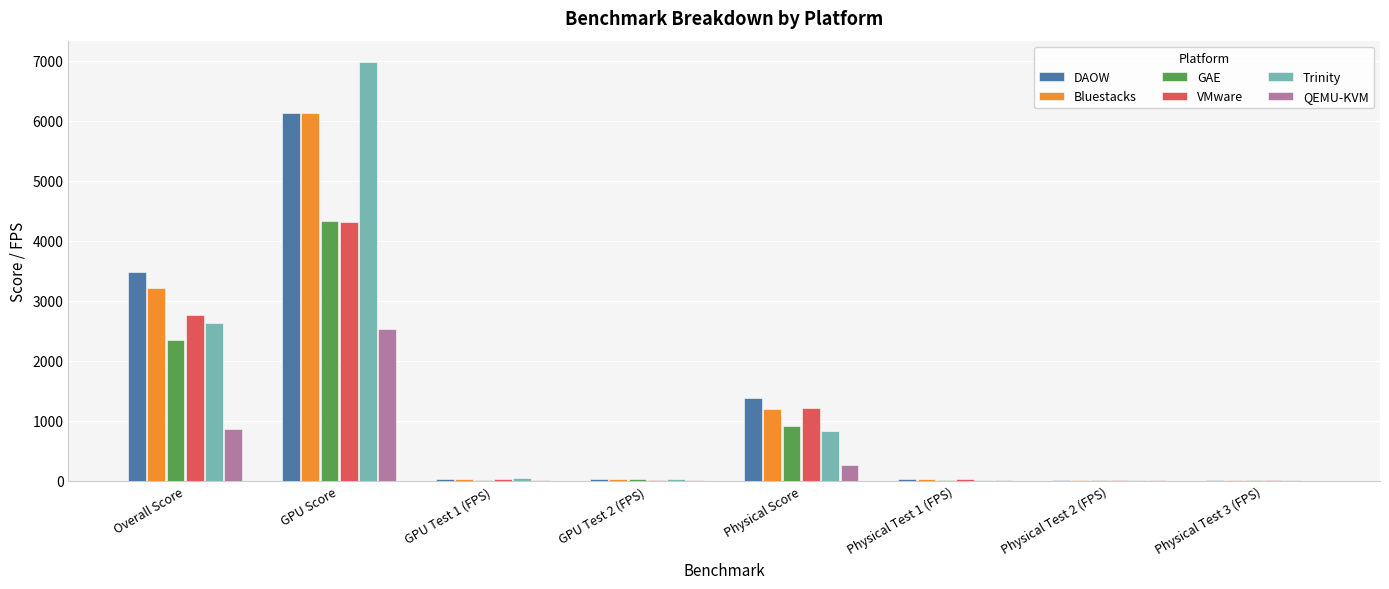

Between Overall Score and Physical Test 1 (FPS), which series saw the biggest shift?

DAOW